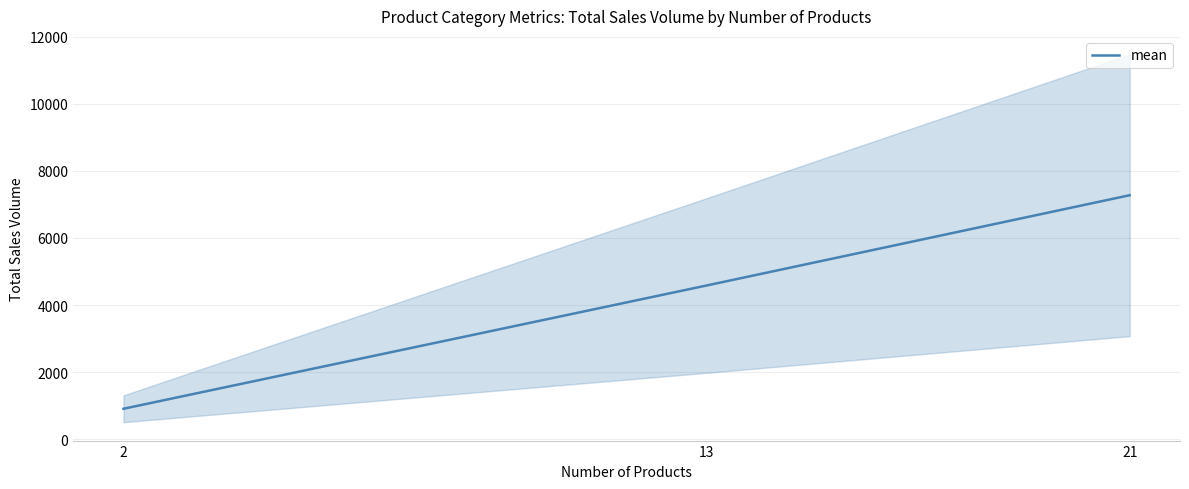

How many values exceed 4578?

1